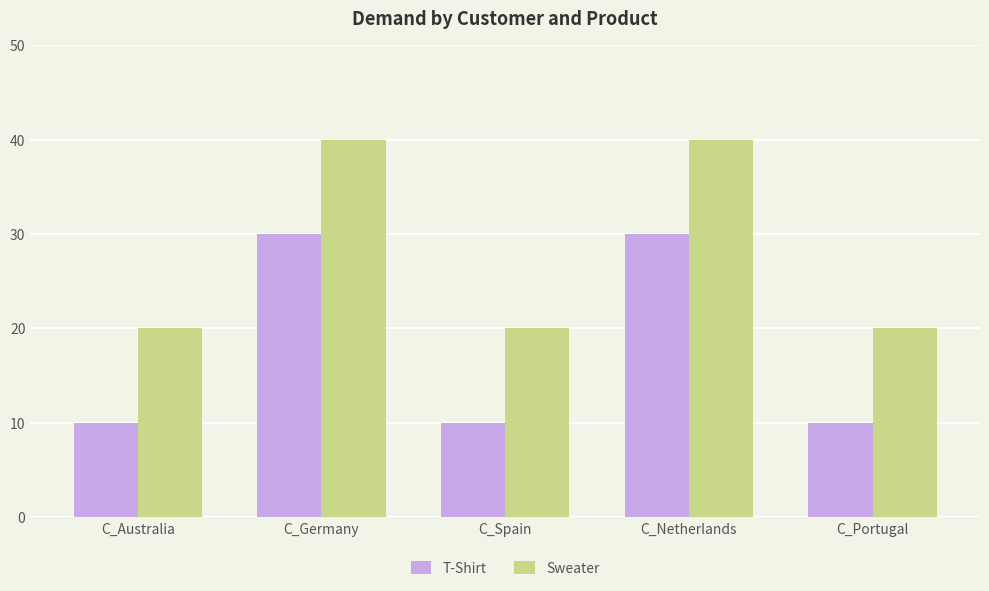

What is the maximum value shown in the chart?

40